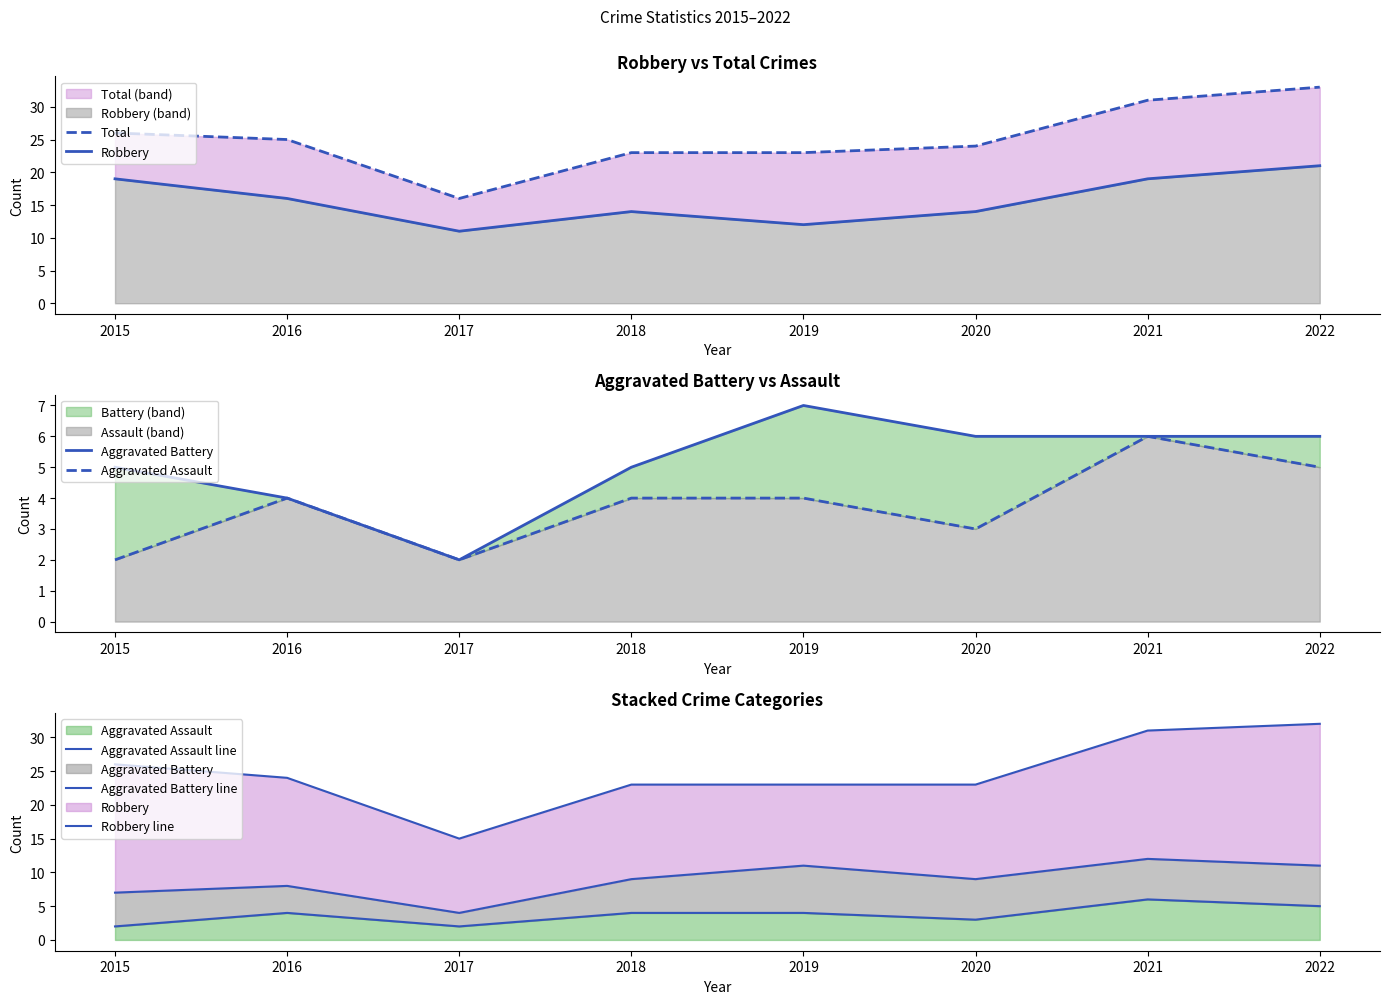

Reading left to right, transcribe all the data shown in this chart.

Aggravated Assault: 2	4	2	4	4	3	6	5
Aggravated Battery: 5	4	2	5	7	6	6	6
Robbery: 19	16	11	14	12	14	19	21
Total: 26	25	16	23	23	24	31	33